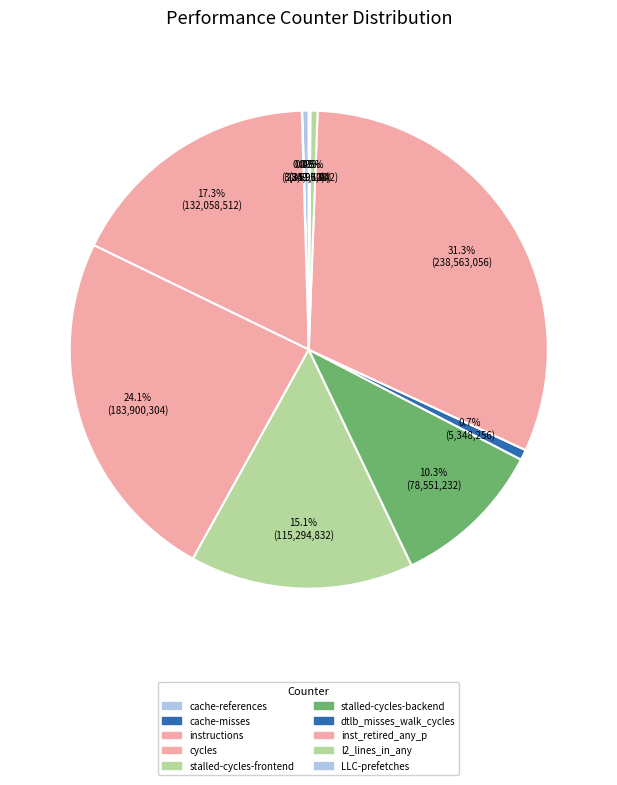

How many segments does this pie chart have?

10